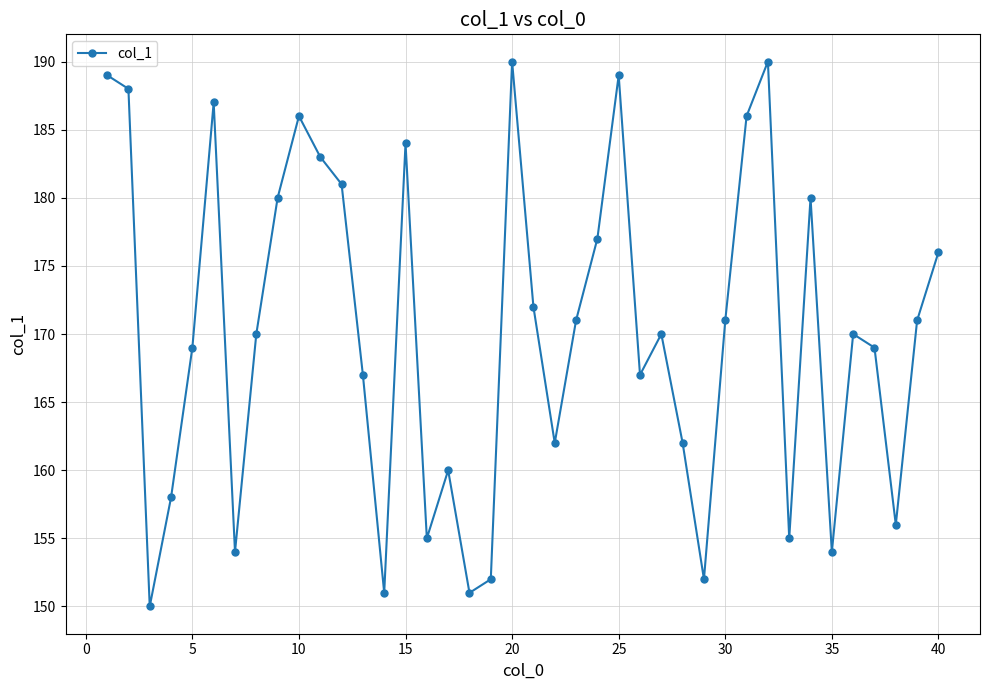

What is the greatest value displayed?

190